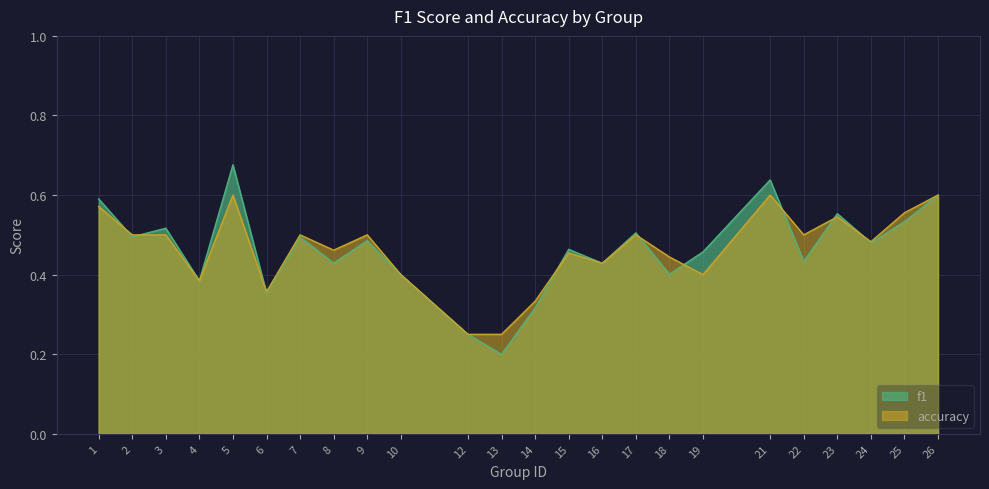

List the series in order of their overall mean, lowest first.

f1, accuracy